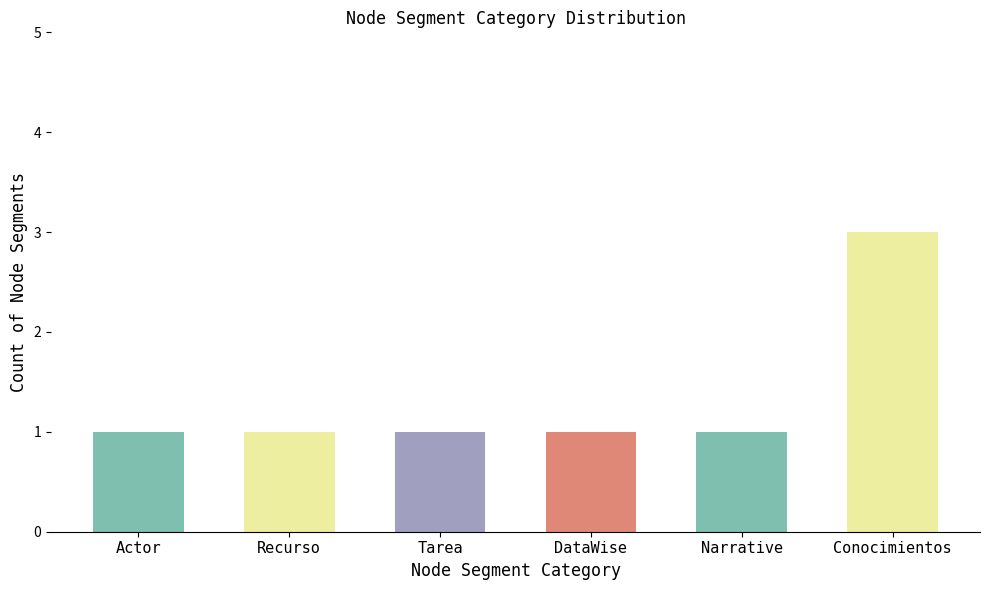

What is the maximum value shown in the chart?

3